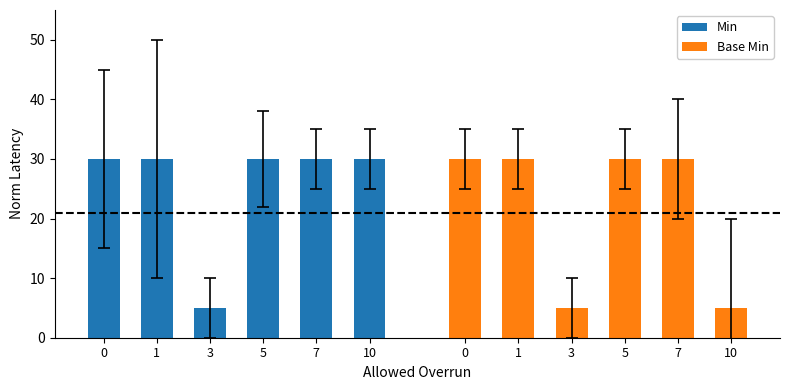

How many data points does each series have?

6